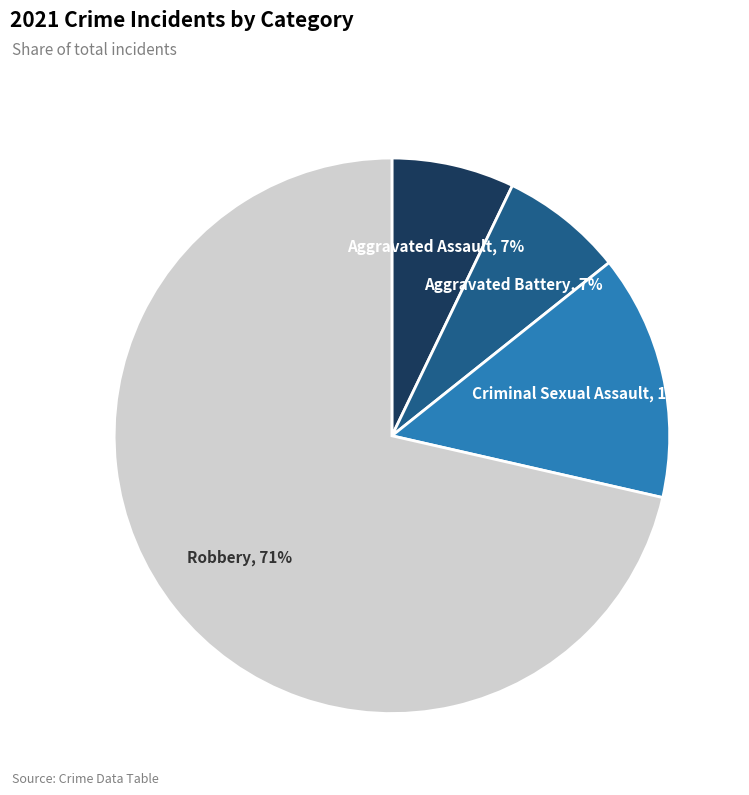

How many segments does this pie chart have?

4